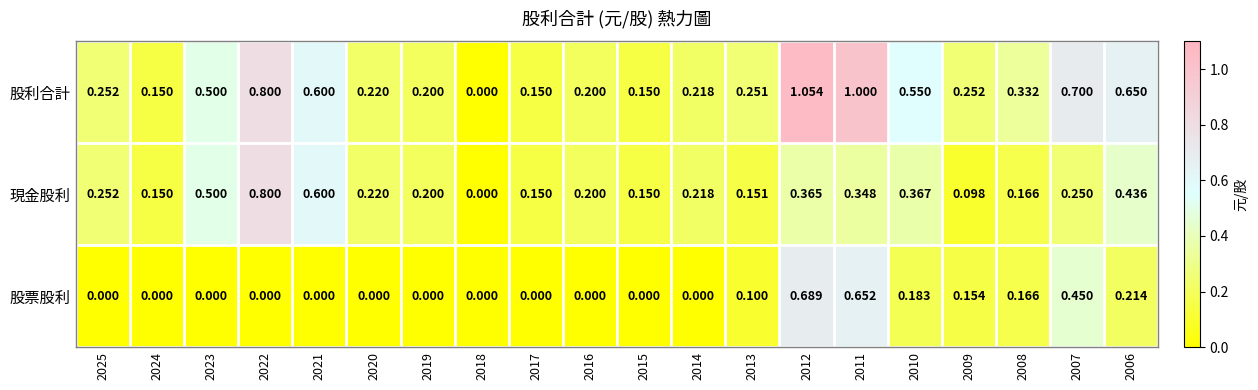

List the series in order of their peak value, highest first.

股利合計, 現金股利, 股票股利